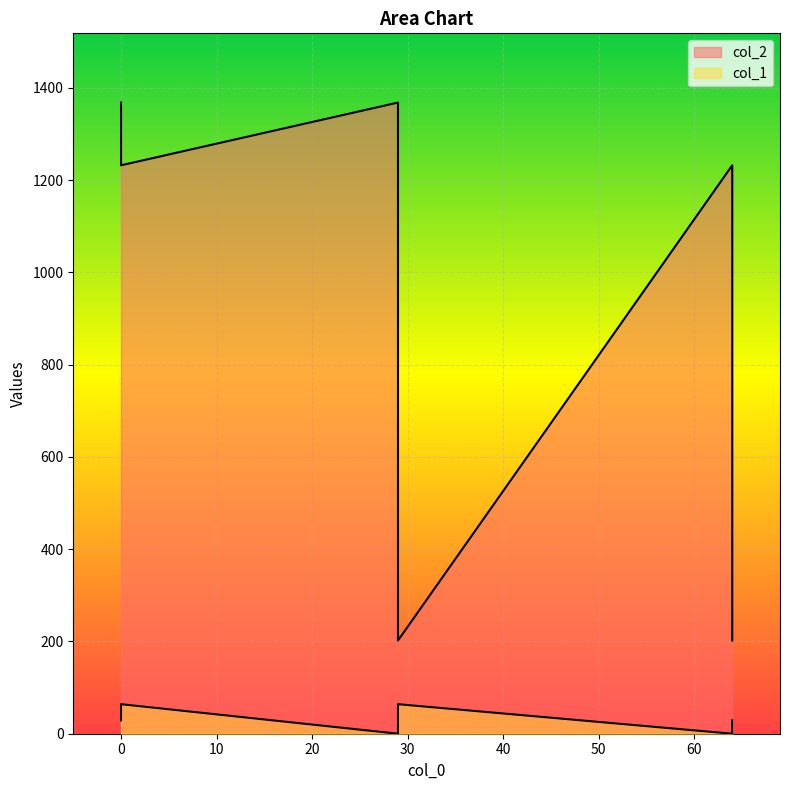

At how many categories does at least one series exceed 1082?

4